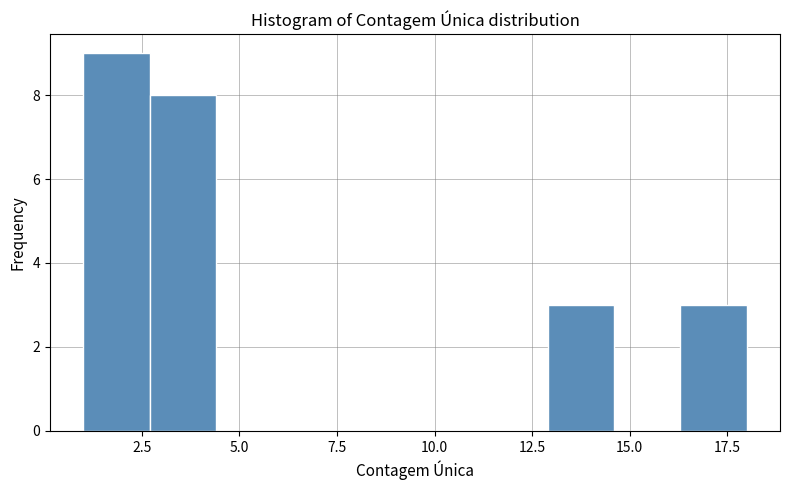

Around what value on the x-axis is the tallest bar? Give the approximate position of its centre, as read against the axis.

2.0